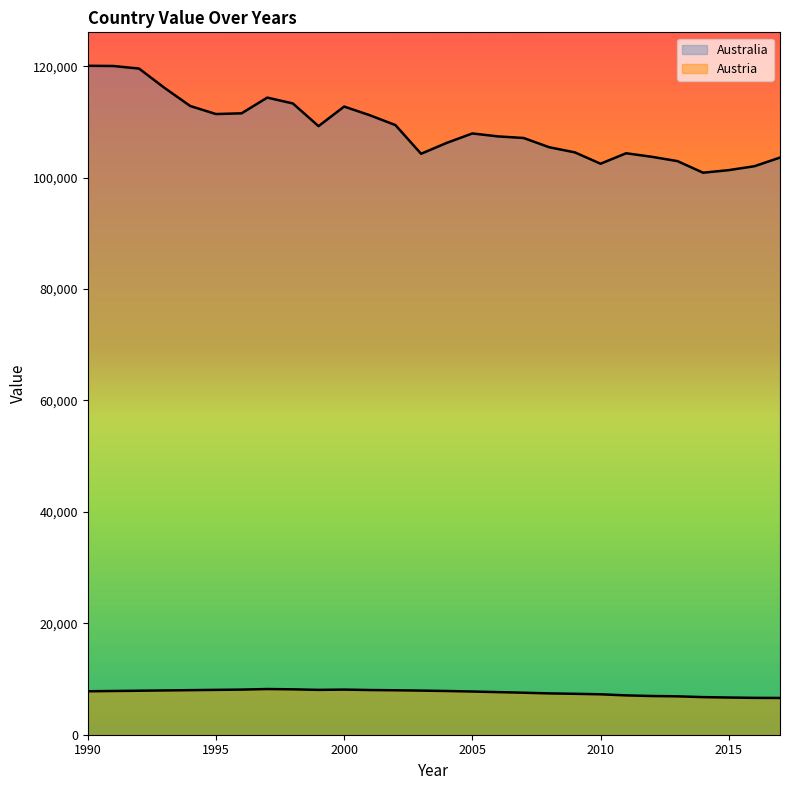

True or false: Australia has a value of 142000.9 at 2007.

False